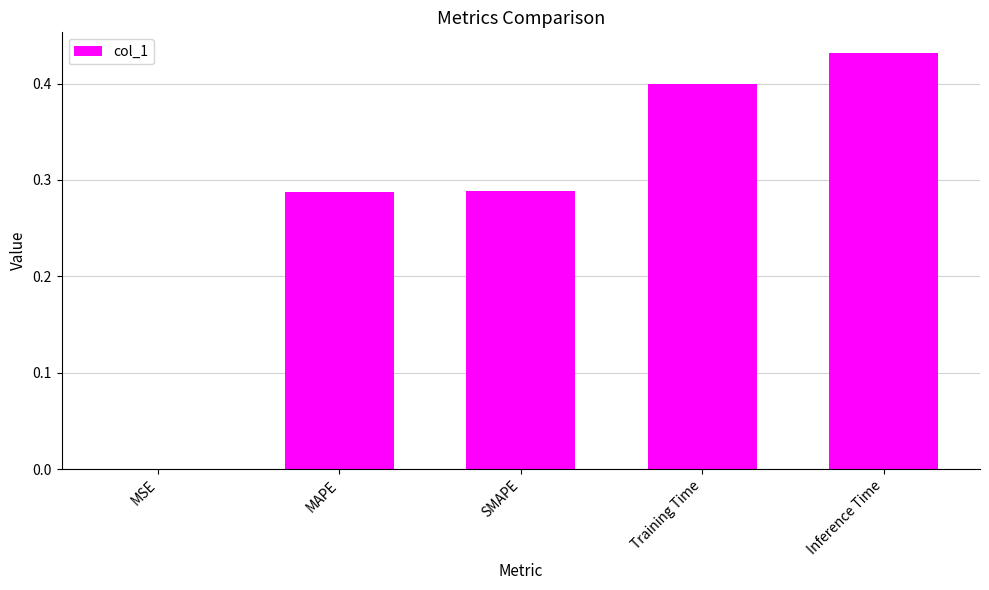

What is the change in value from MSE to SMAPE?

+0.3